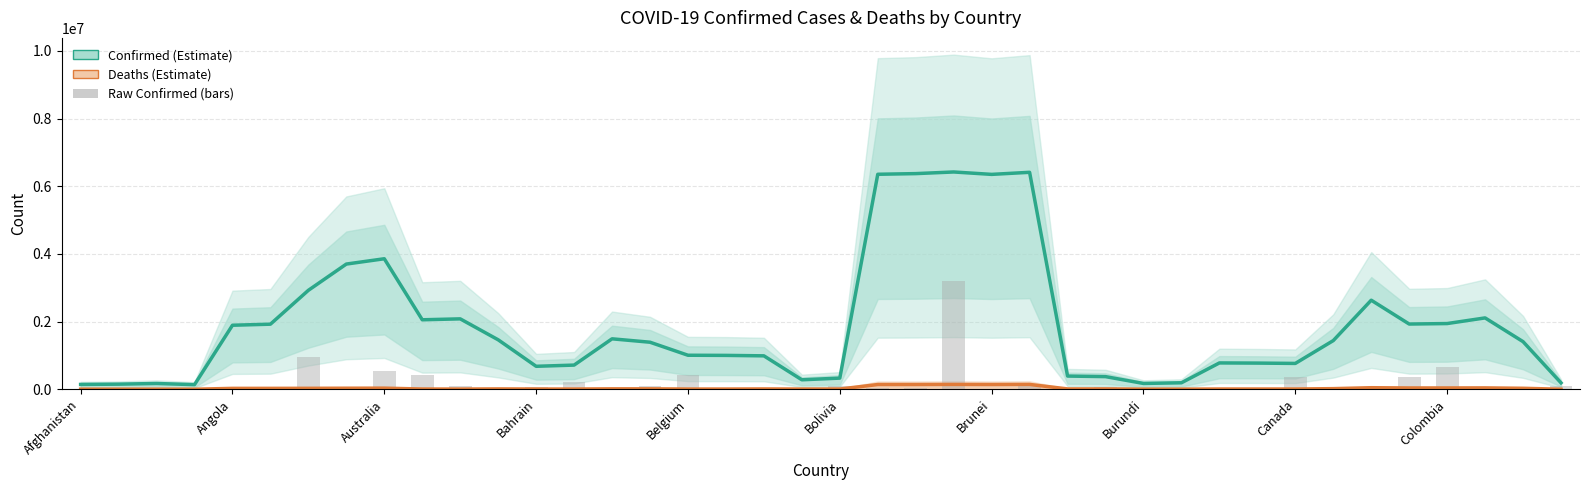

Which category has the highest value in the Confirmed (Estimate) series?

23